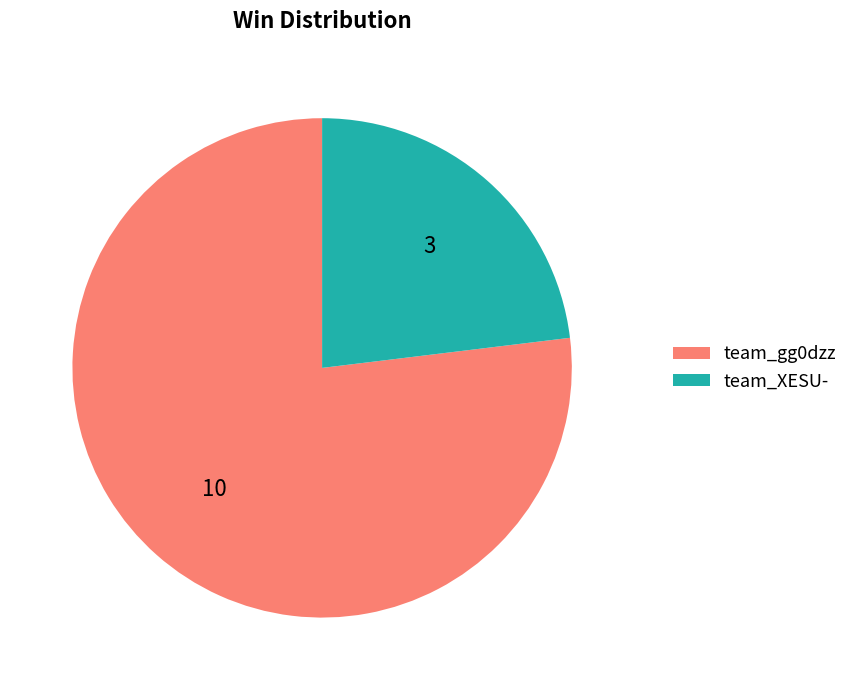

Is team_XESU- the majority of the pie?

No